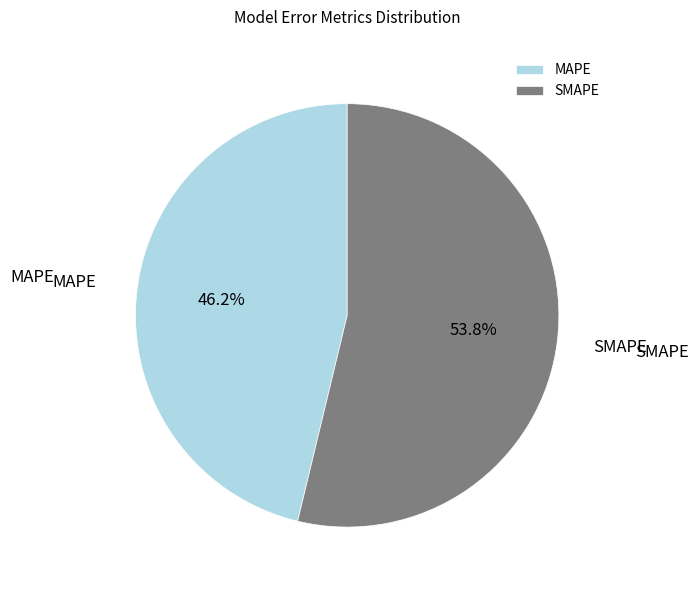

To the nearest percent, what percentage of the pie is MAPE?

46%